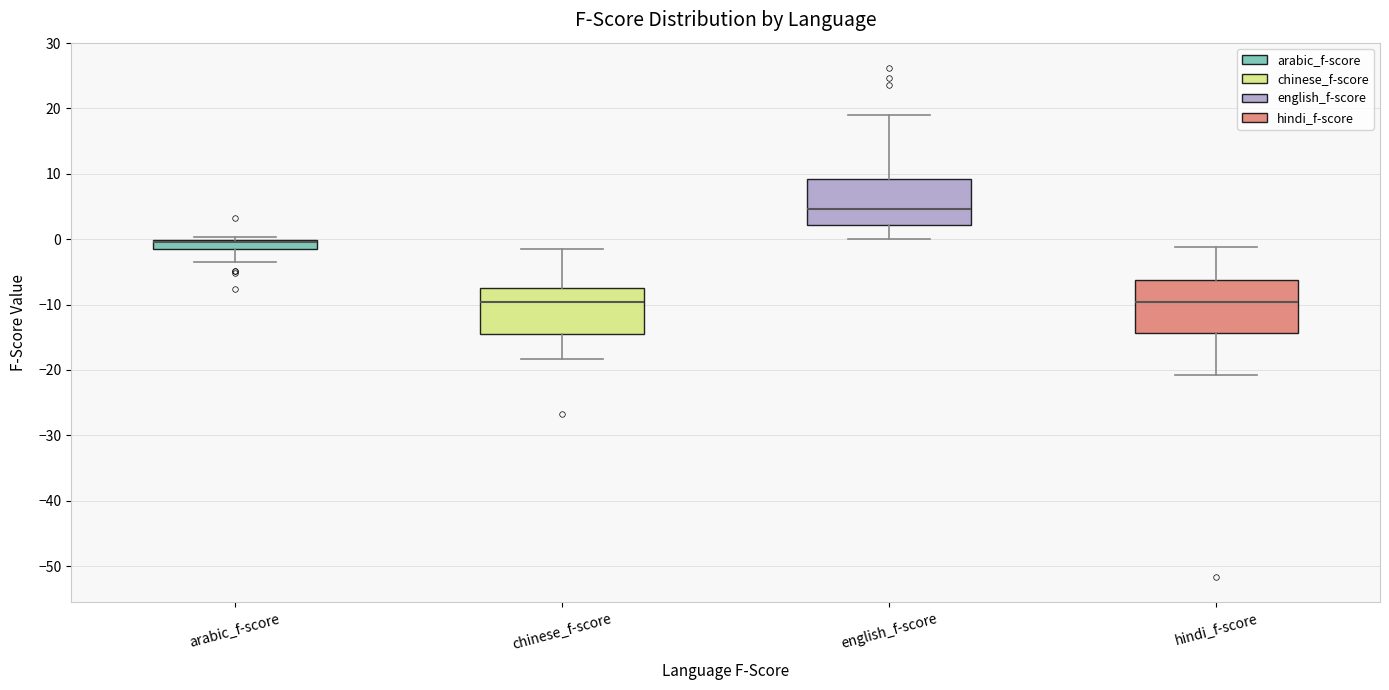

Where does the upper whisker of the box for english_f-score end on the y-axis? The values are not printed on the chart, so give them approximately, as read against the axis.

19